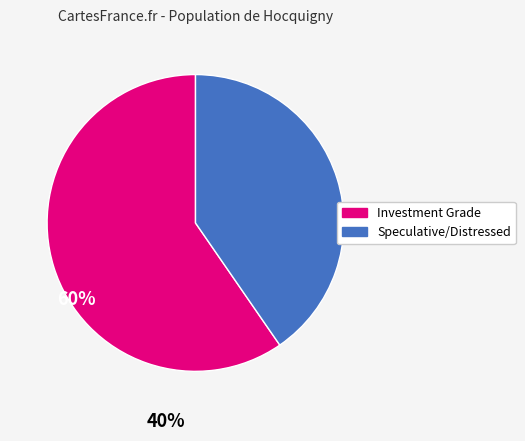

Is there a majority slice in this chart?

Yes